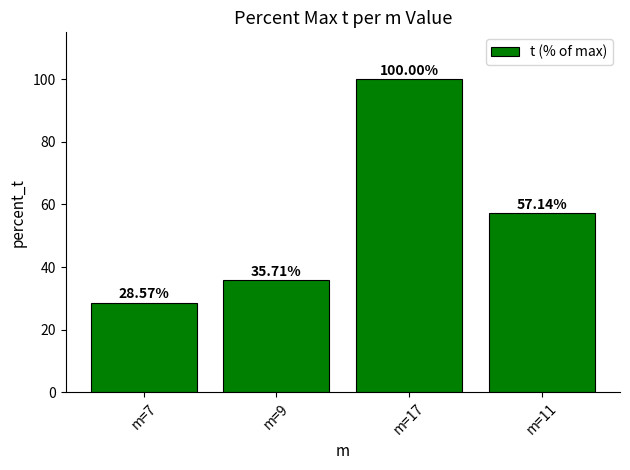

How many values are below 57?

2